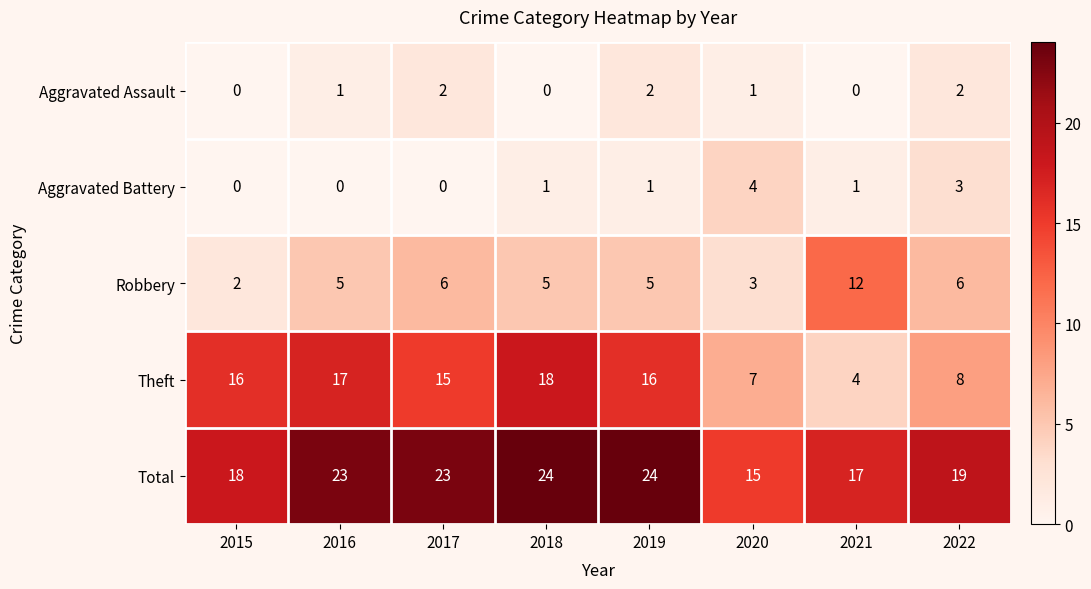

At which label is Total closest to 19?

2022